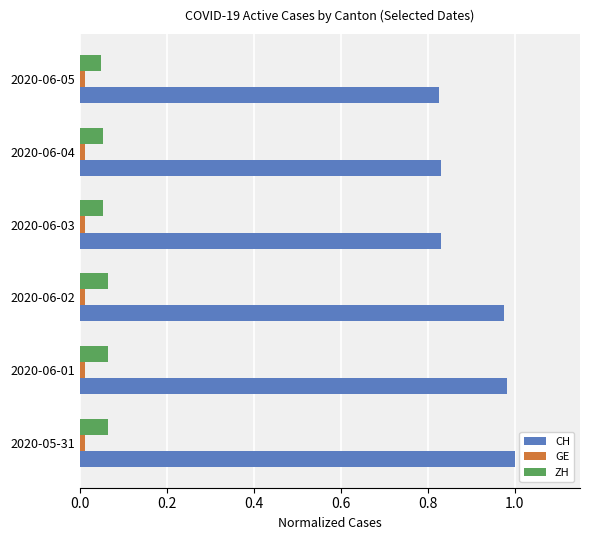

What is the sum of all CH values?

5.4